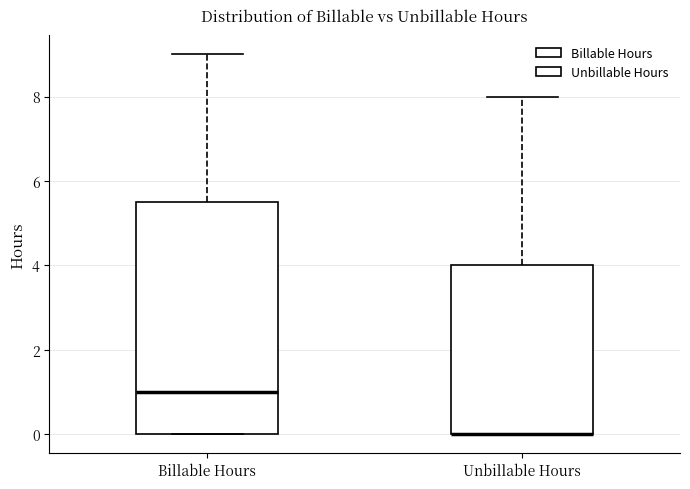

Where does the median line of the box for Billable Hours sit on the y-axis? The values are not printed on the chart, so give them approximately, as read against the axis.

1.0